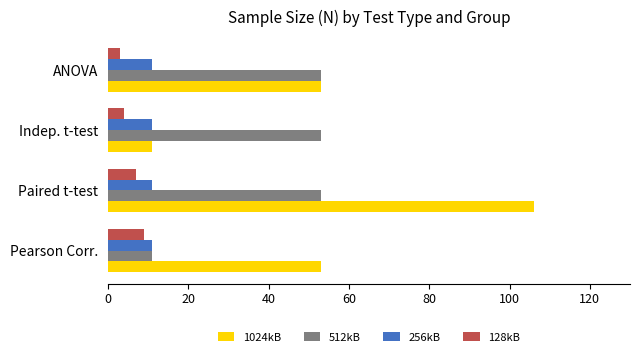

Which series has the widest spread of values?

1024kB